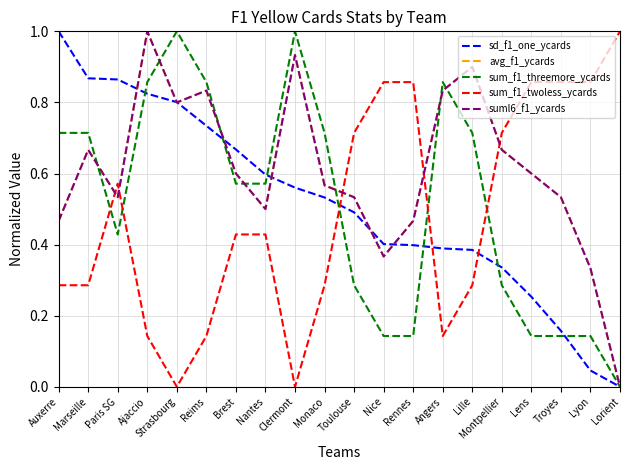

In sum_f1_threemore_ycards, how many points are lower than both neighbors (excluding endpoints)?

1